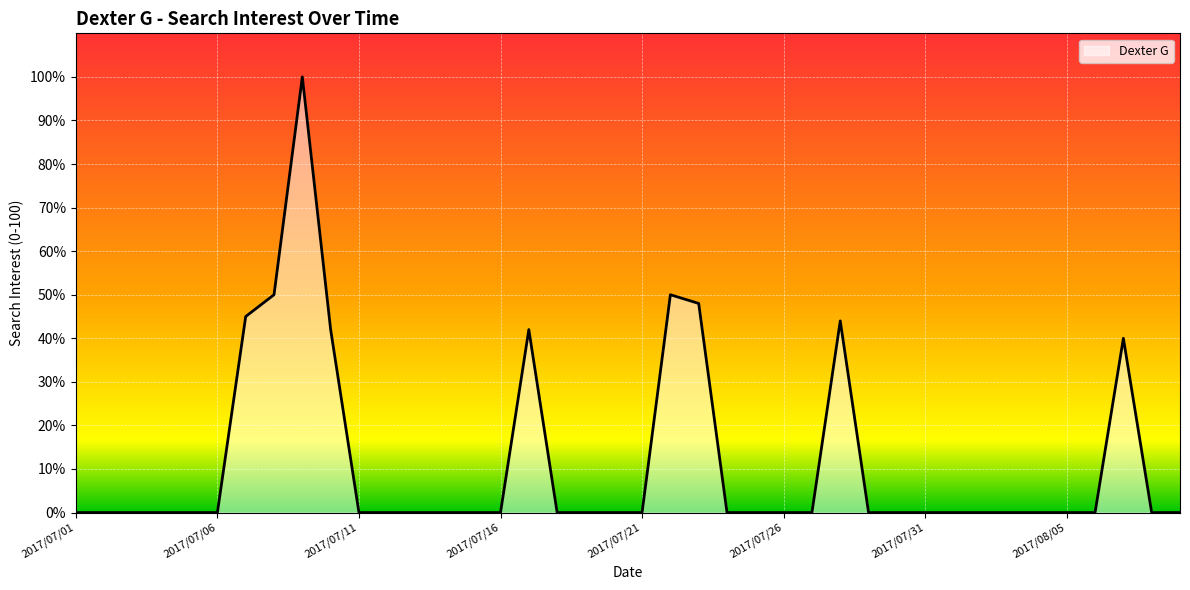

What is the maximum value shown in the chart?

100